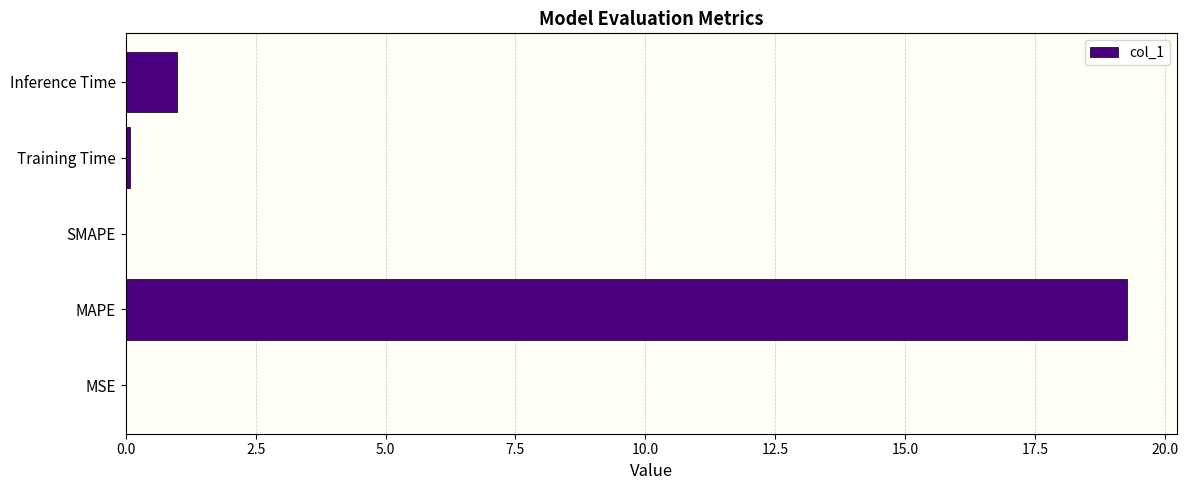

What is the change in value from MAPE to Inference Time?

-18.3